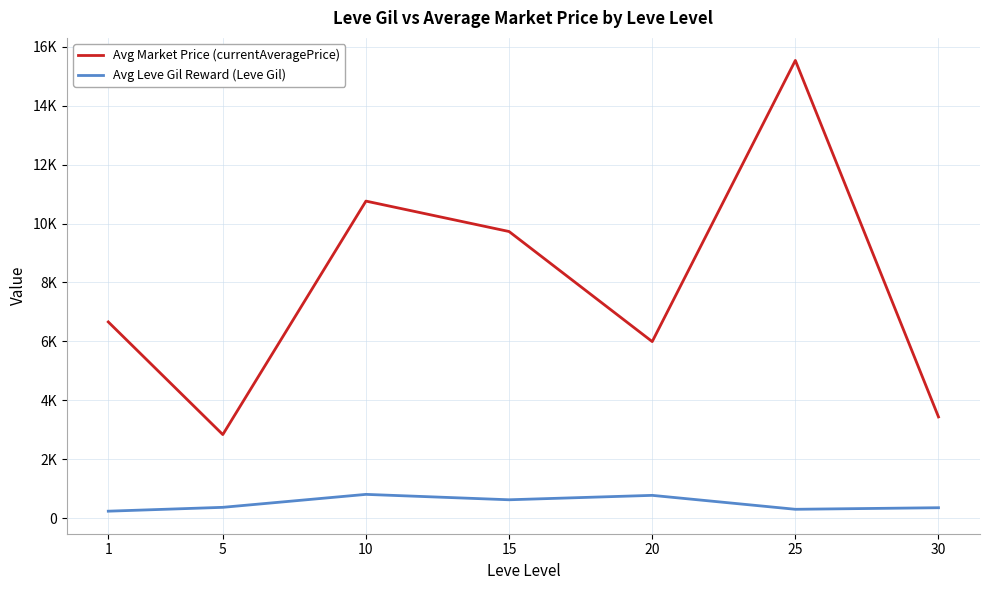

Rank the series by their average value, from lowest to highest.

Avg Leve Gil Reward (Leve Gil), Avg Market Price (currentAveragePrice)